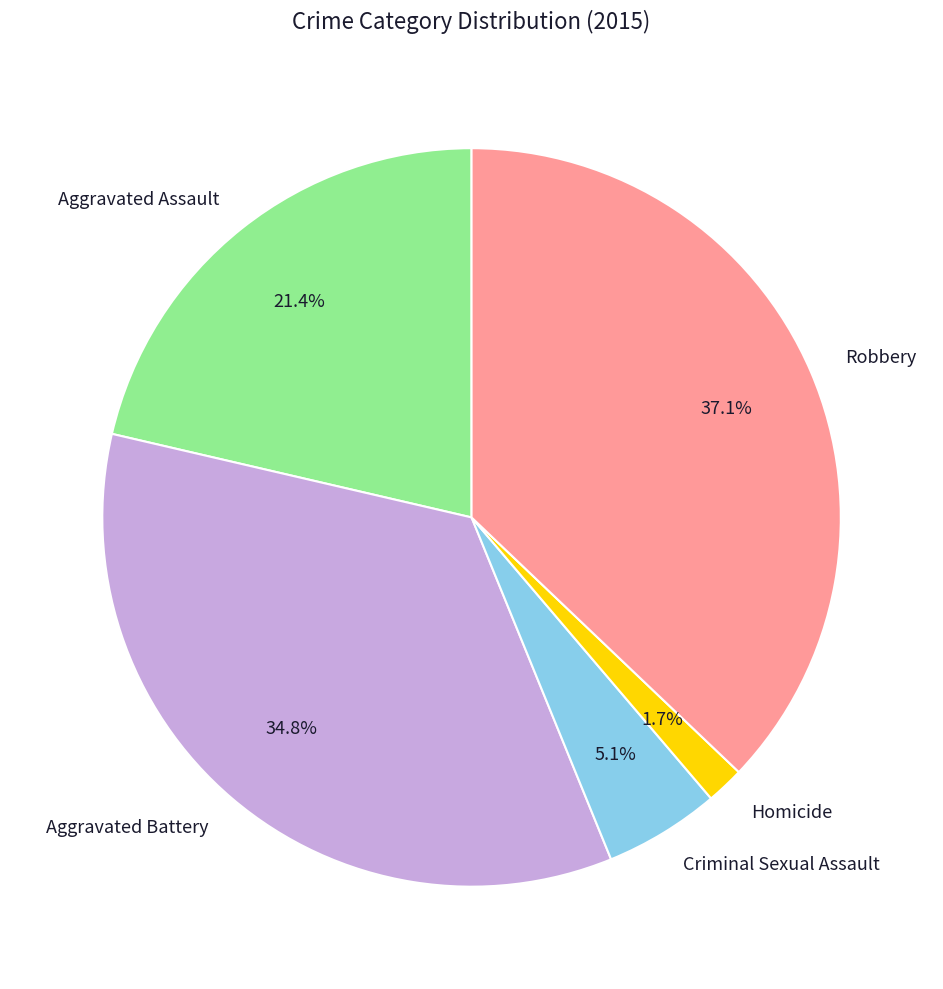

How many segments does this pie chart have?

5